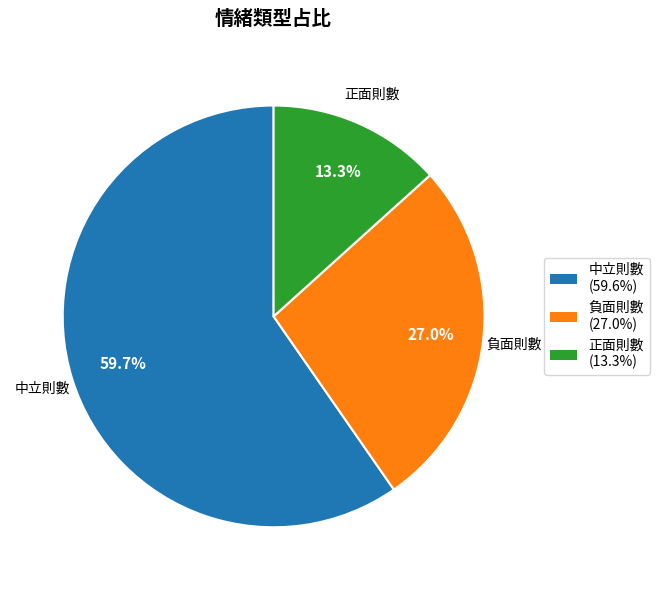

To the nearest percent, what is the difference between the 負面則數 and 正面則數 slice percentages?

14%